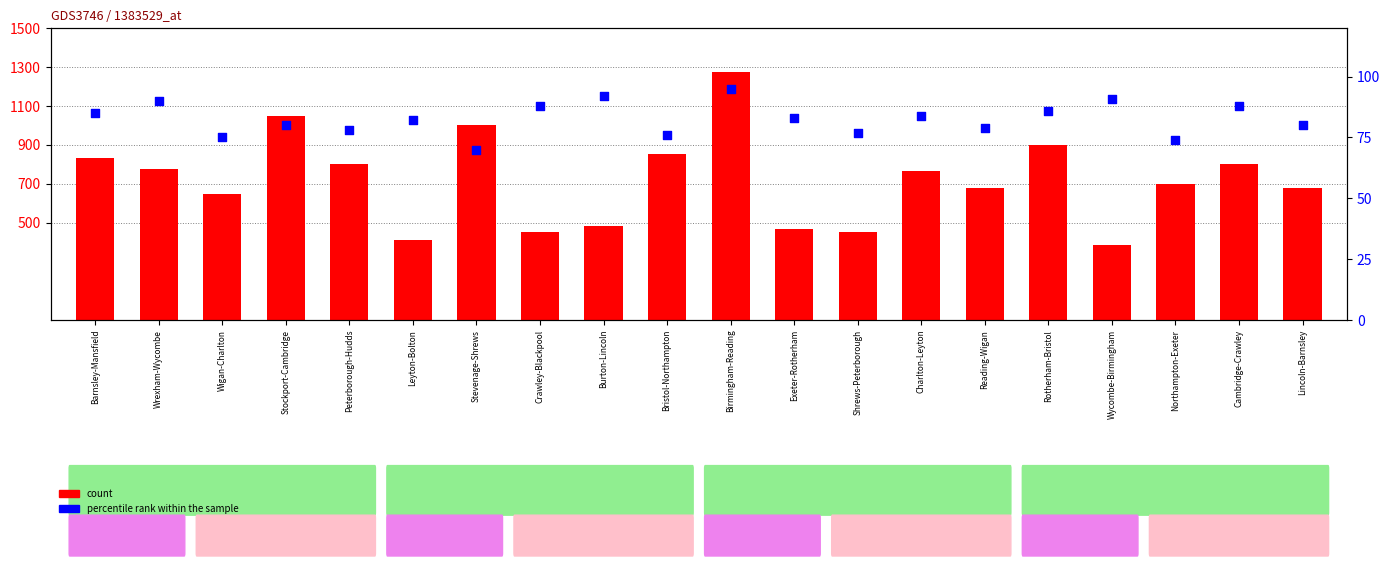

Which series has the largest Y range (max minus min)?

count